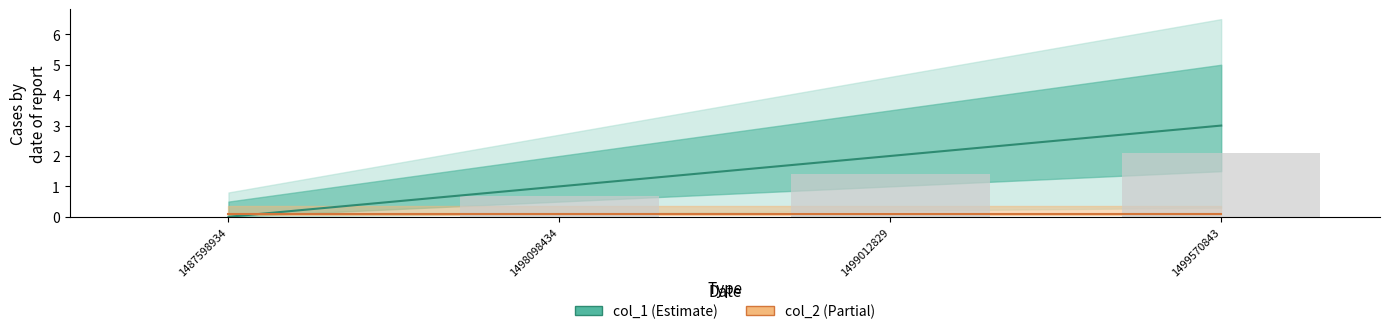

True or false: col_1 has a value of -2.1 at 1487598934.

False